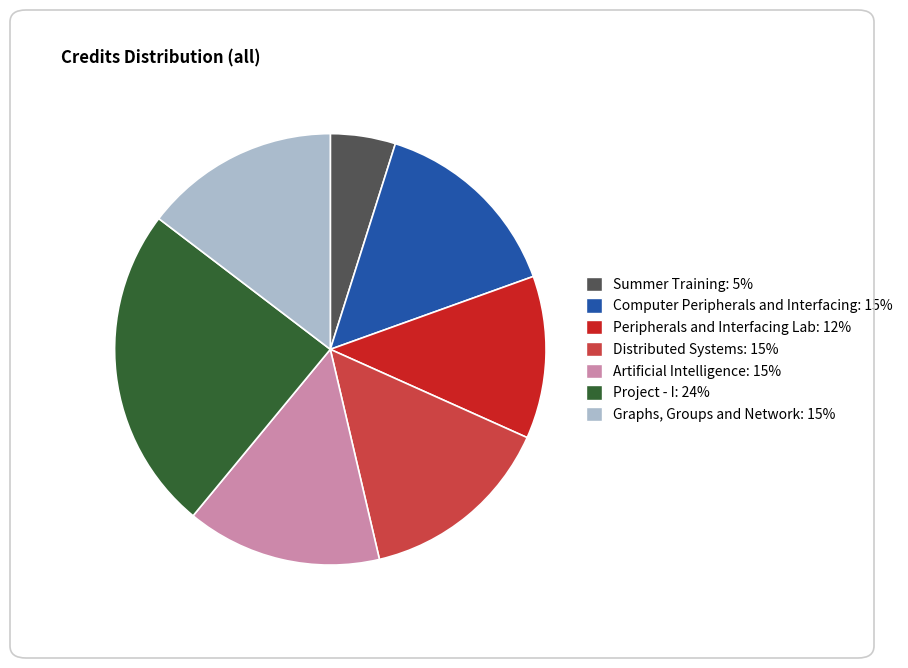

Between Computer Peripherals and Interfacing and Summer Training, which is larger?

Computer Peripherals and Interfacing